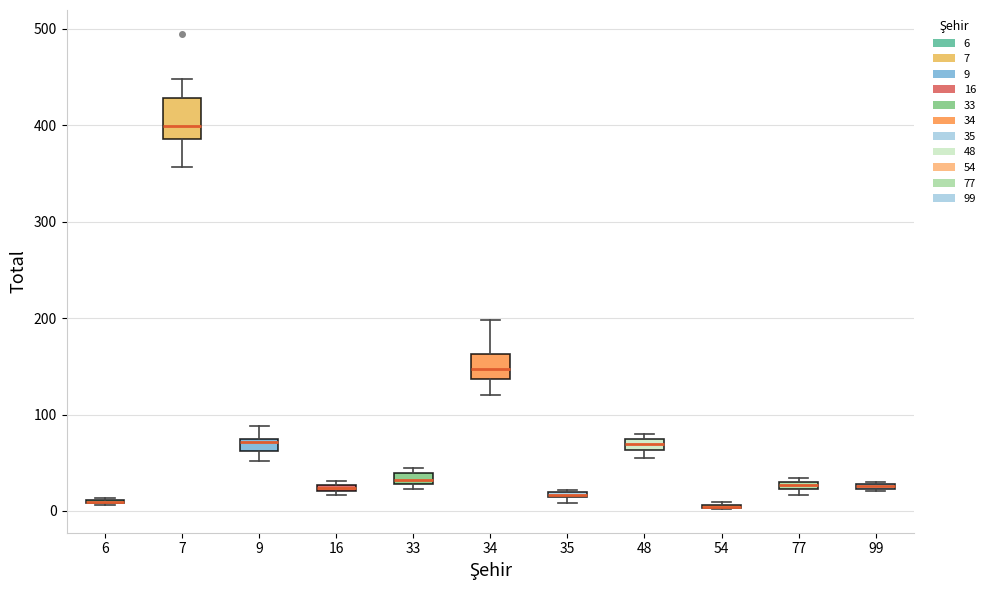

Where is the upper edge of the box at x = 99 on the y-axis? The values are not printed on the chart, so give them approximately, as read against the axis.

30